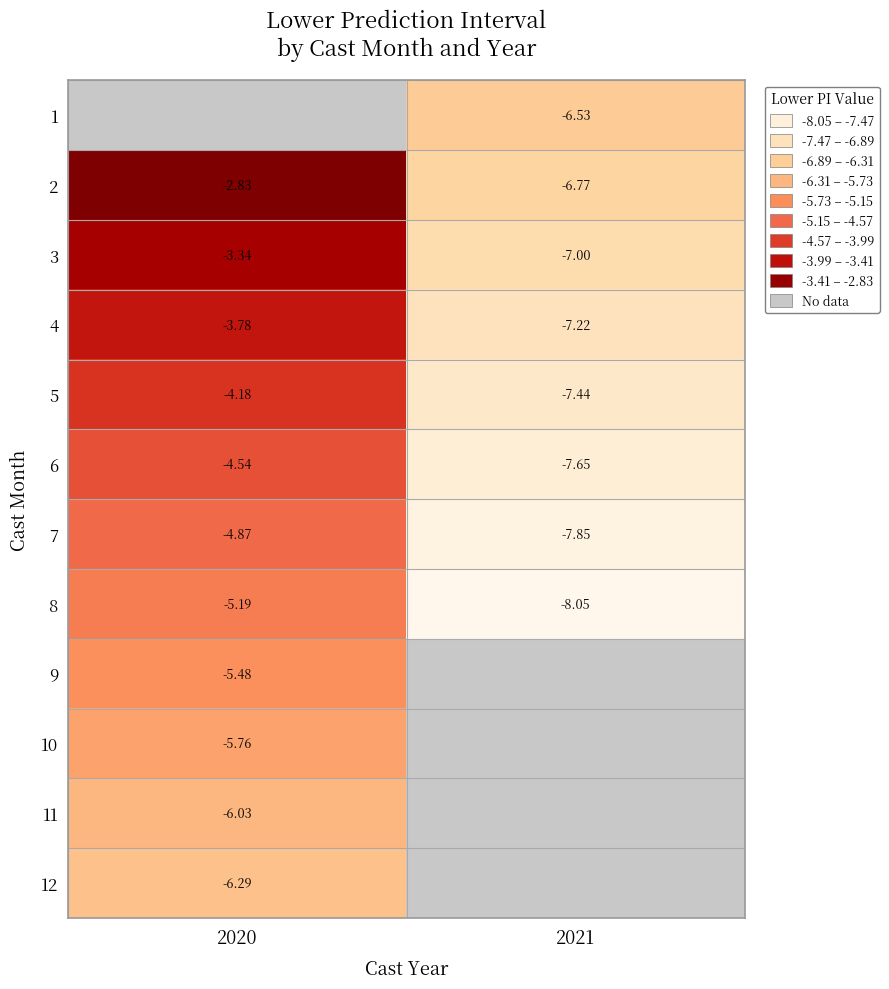

What value does the 8 series have at 2020?

-5.2